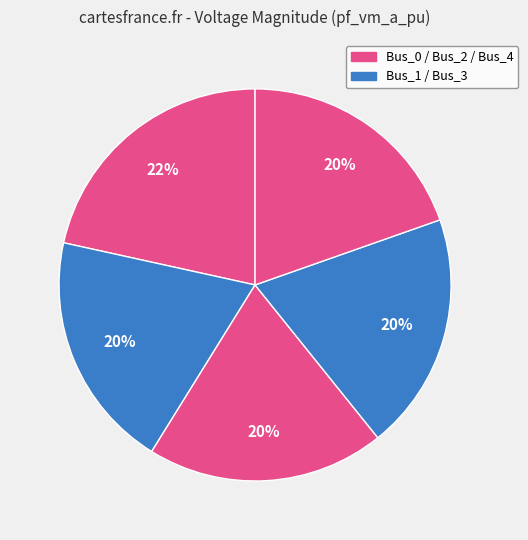

How many segments does this pie chart have?

5